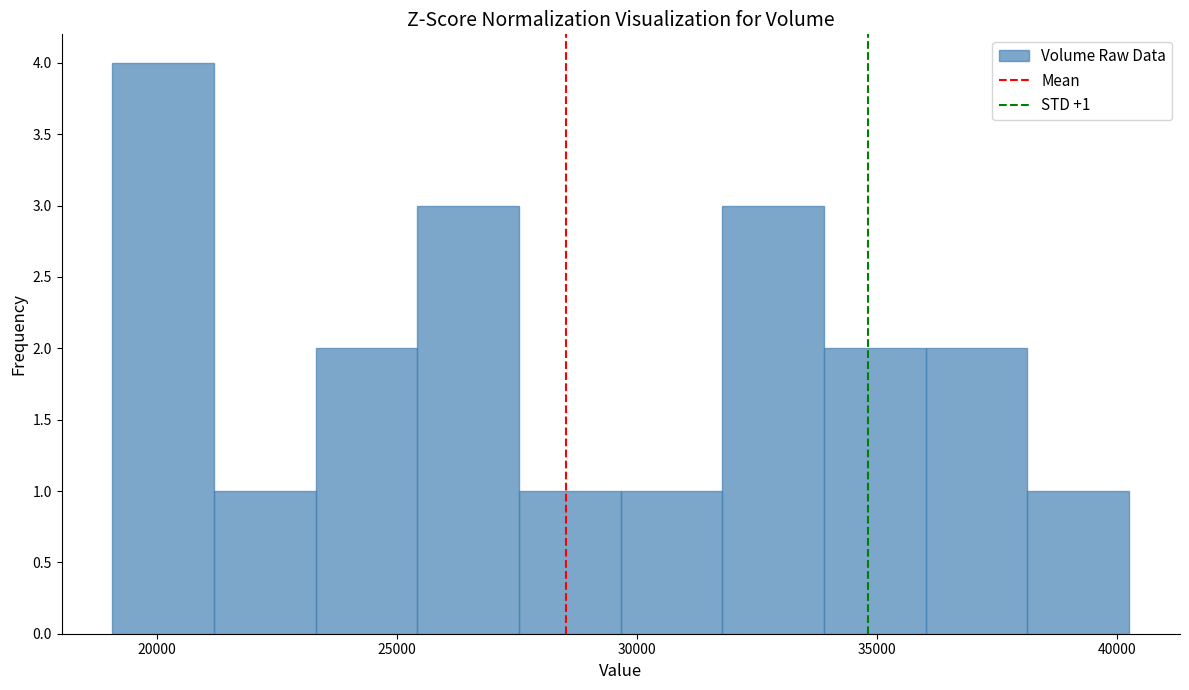

Which range on the x-axis has the tallest bar?

19000 to 21000